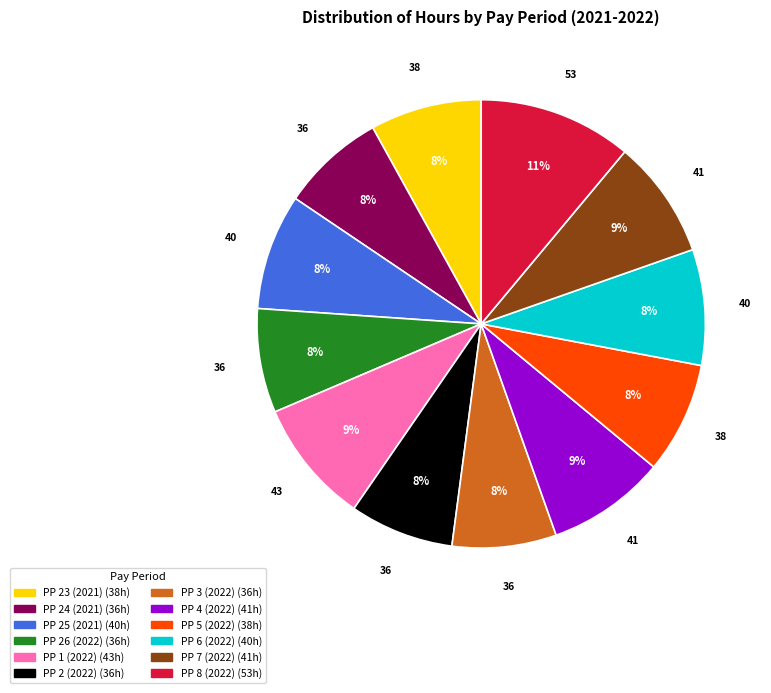

Is there any slice that represents more than half of the pie?

No